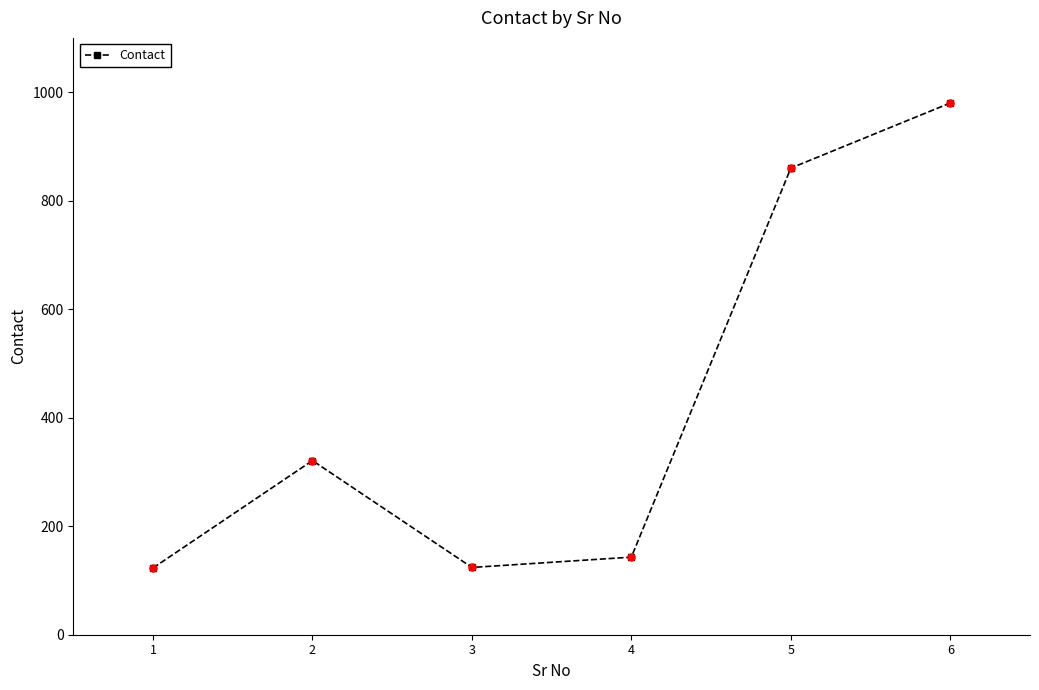

What is the change in value from 1 to 6?

+857